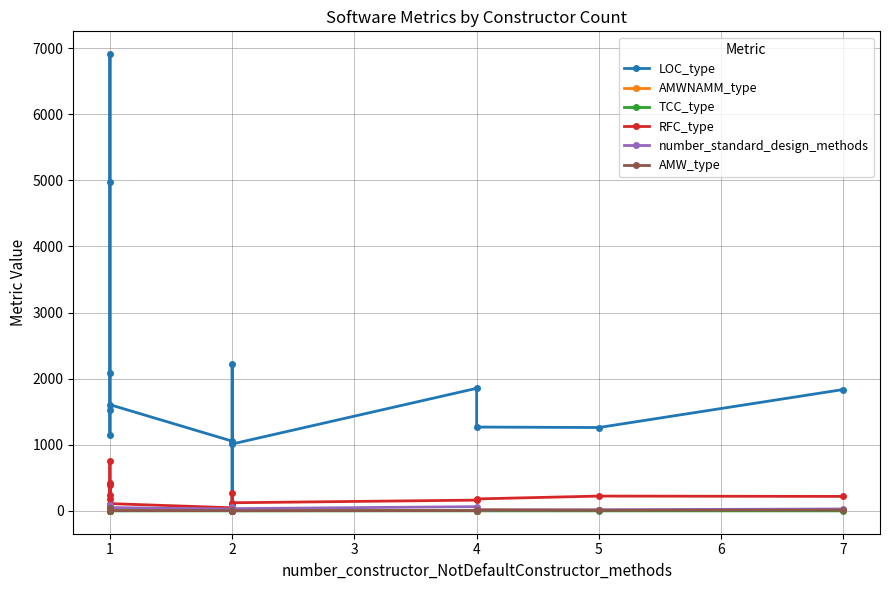

At which category does AMWNAMM_type reach its first local peak?

1